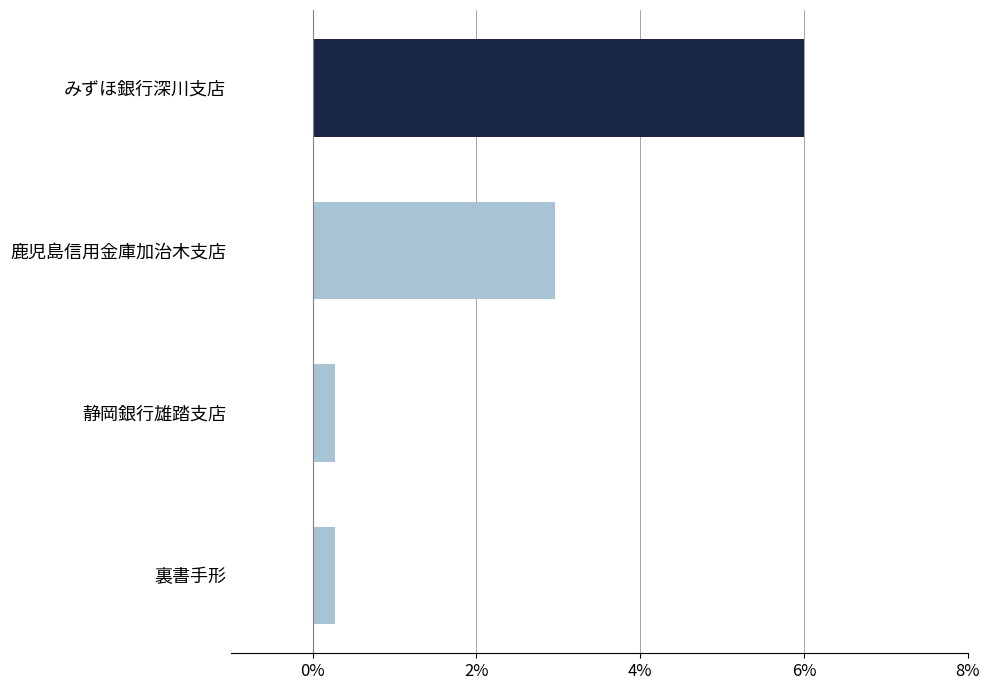

How many bars are there in total?

4